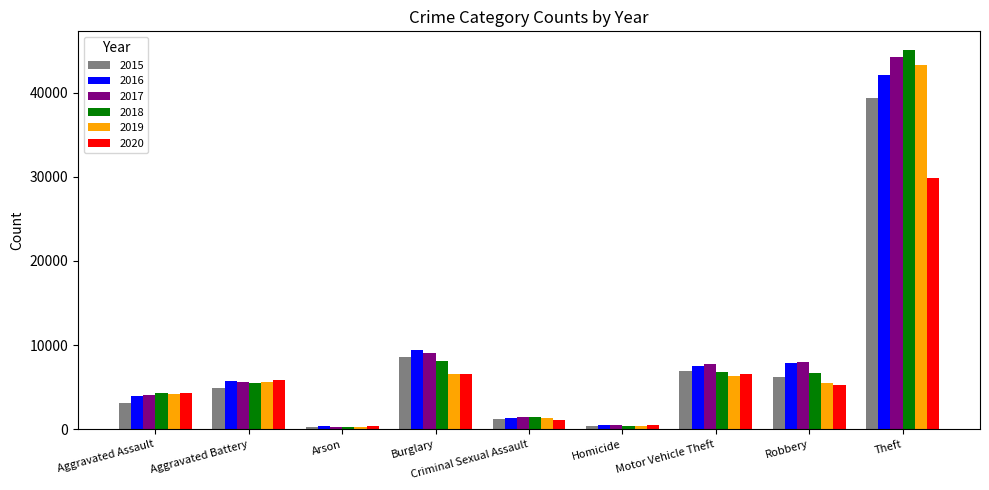

Where is 2020 nearest to the value 15113?

Burglary